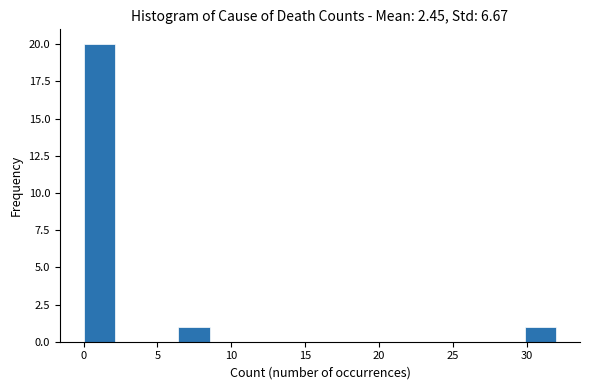

Which range on the x-axis has the tallest bar?

0.0 to 2.0